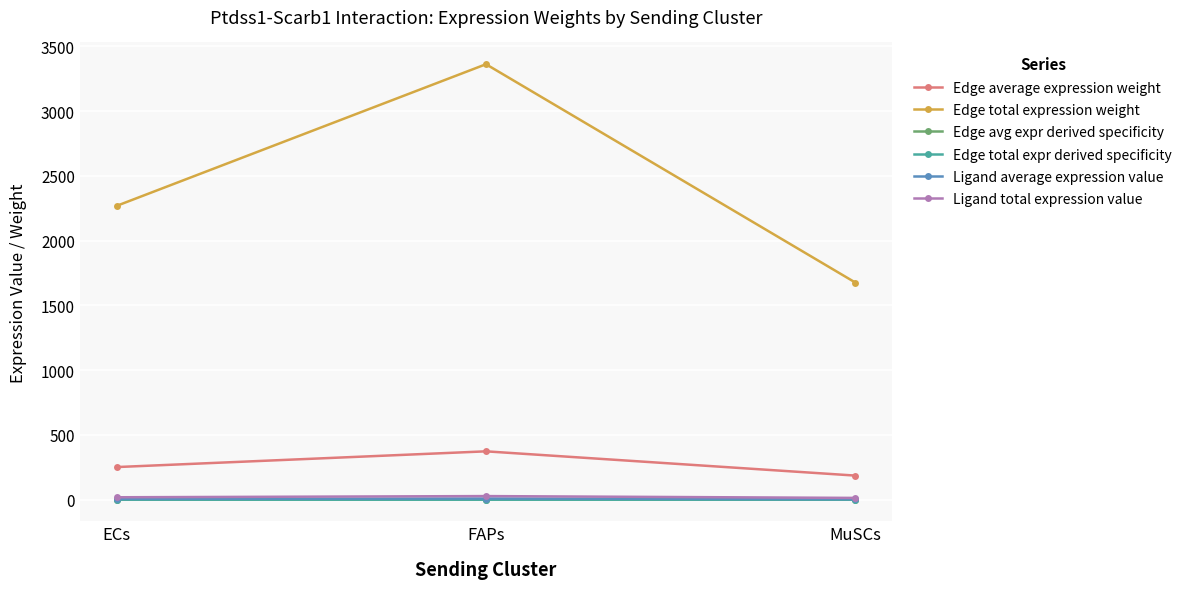

Which category has the highest value in the Edge average expression weight series?

FAPs